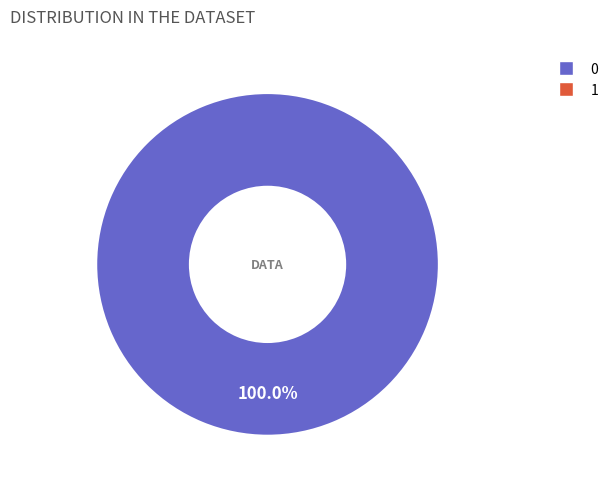

How many slices are in this pie chart?

1